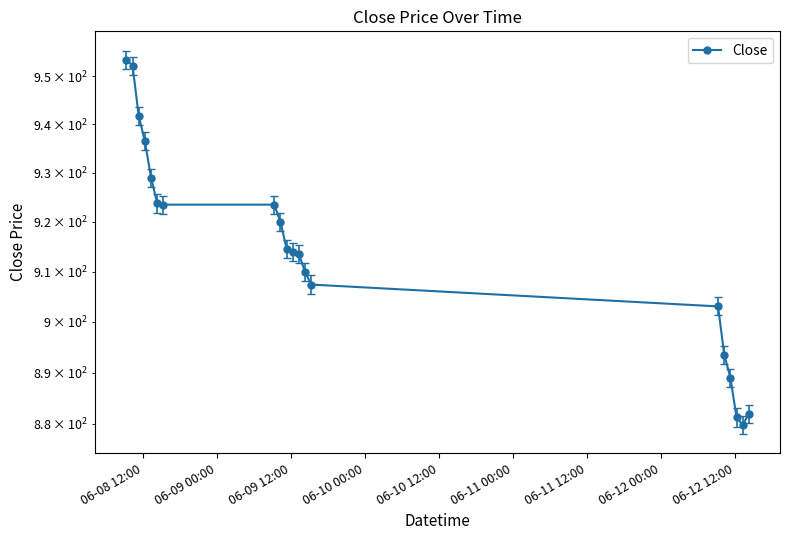

How many points are lower than both their immediate neighbors (excluding endpoints)?

1